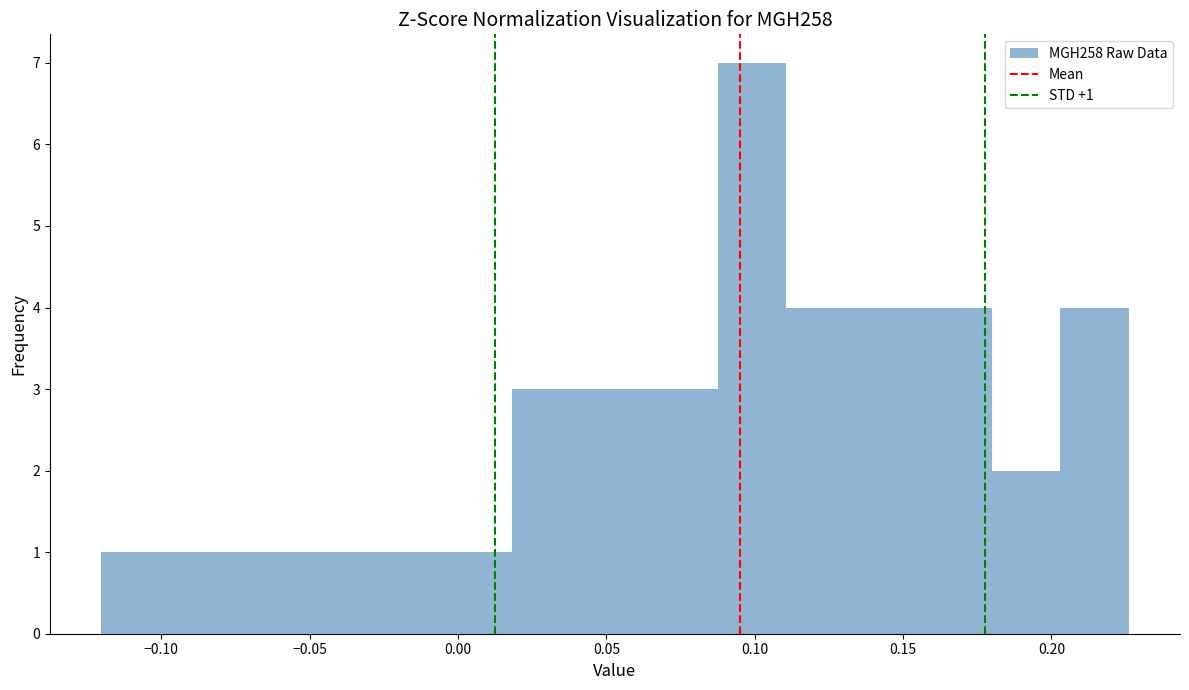

Which range on the x-axis has the tallest bar?

0.090 to 0.110